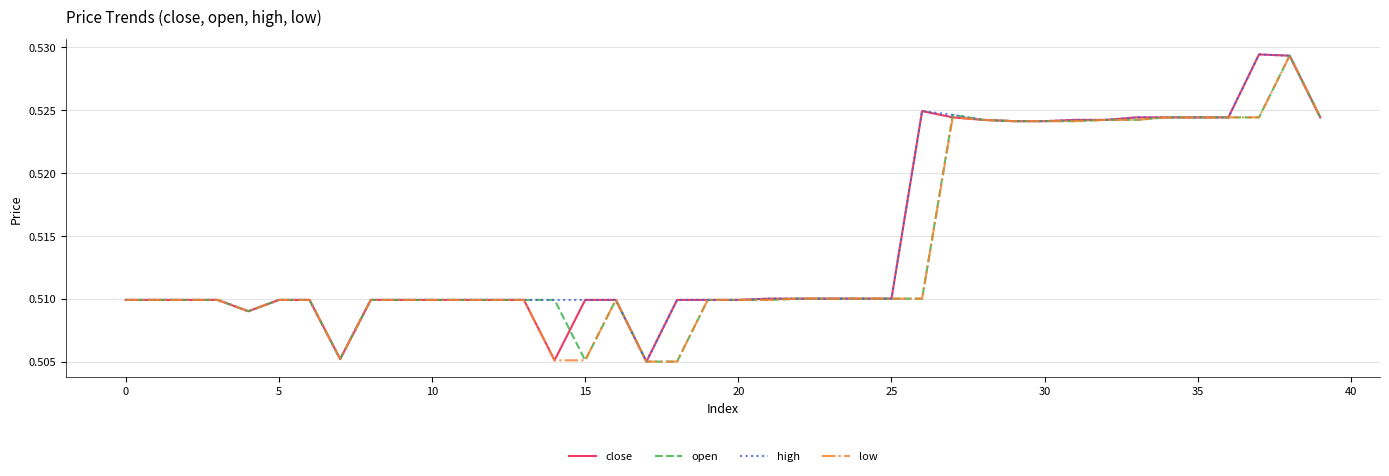

Does the chart display data point markers on the line(s)?

No